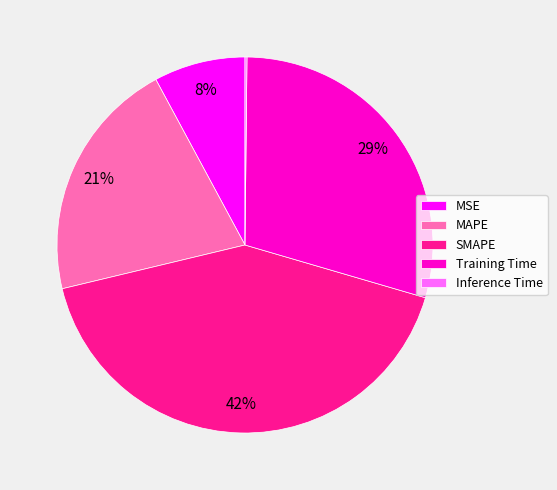

Approximately how many times larger is the value at MSE compared to Training Time?

0.3